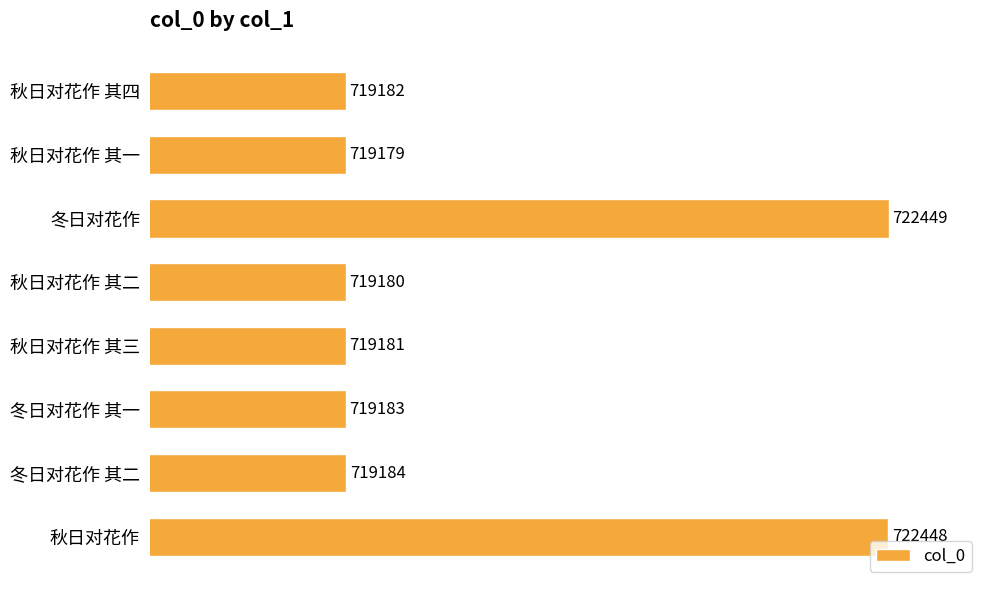

What is the difference between the second highest and minimum values?

3269